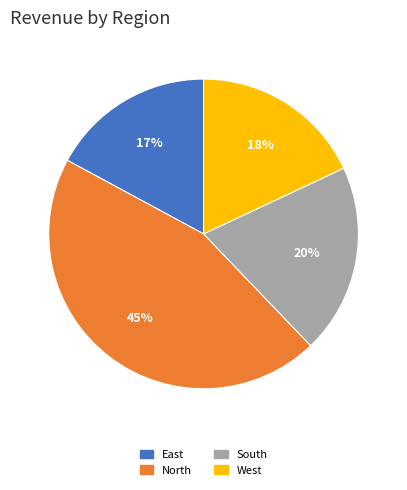

True or false: East accounts for 29% of the total.

False